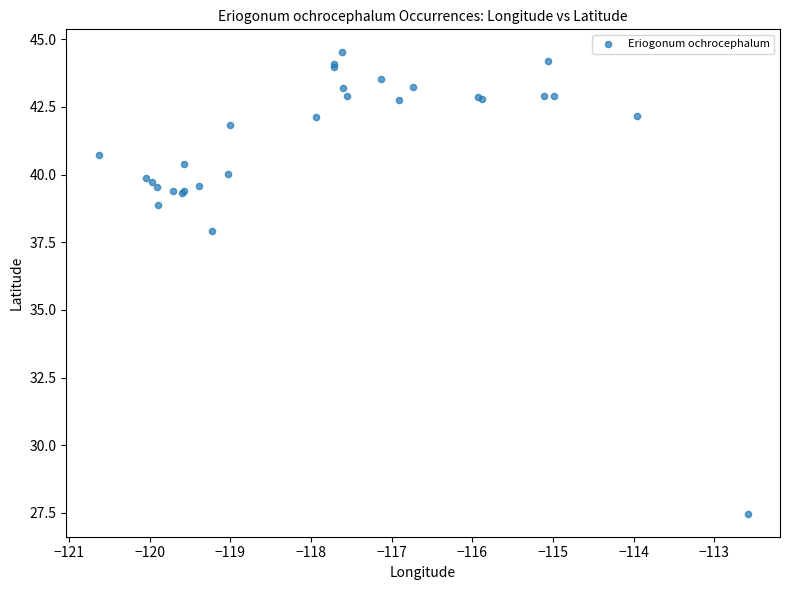

What Y value in the scatter plot is closest to 35?

37.9